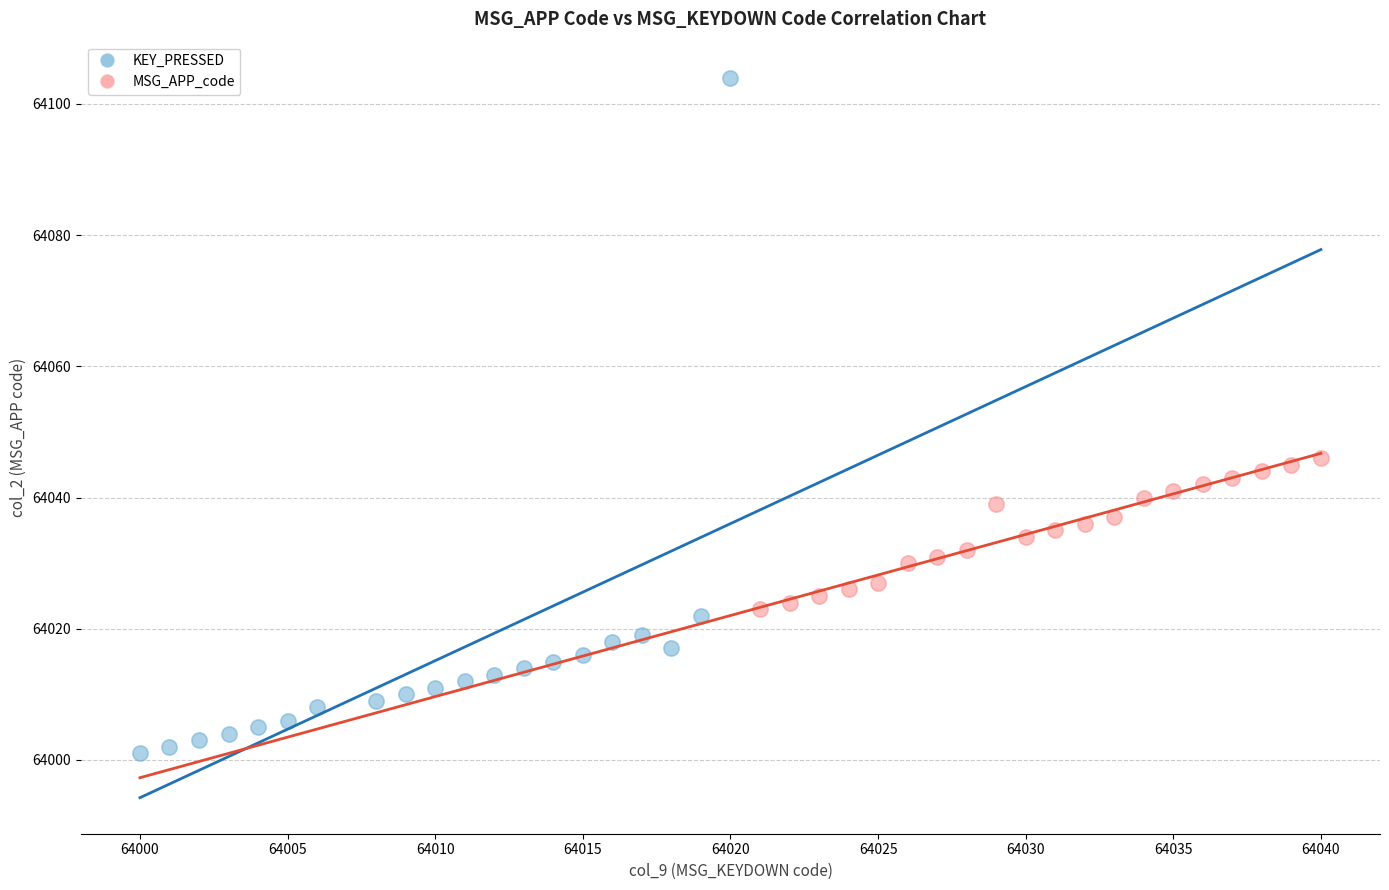

Which series reaches the maximum Y coordinate?

KEY_PRESSED